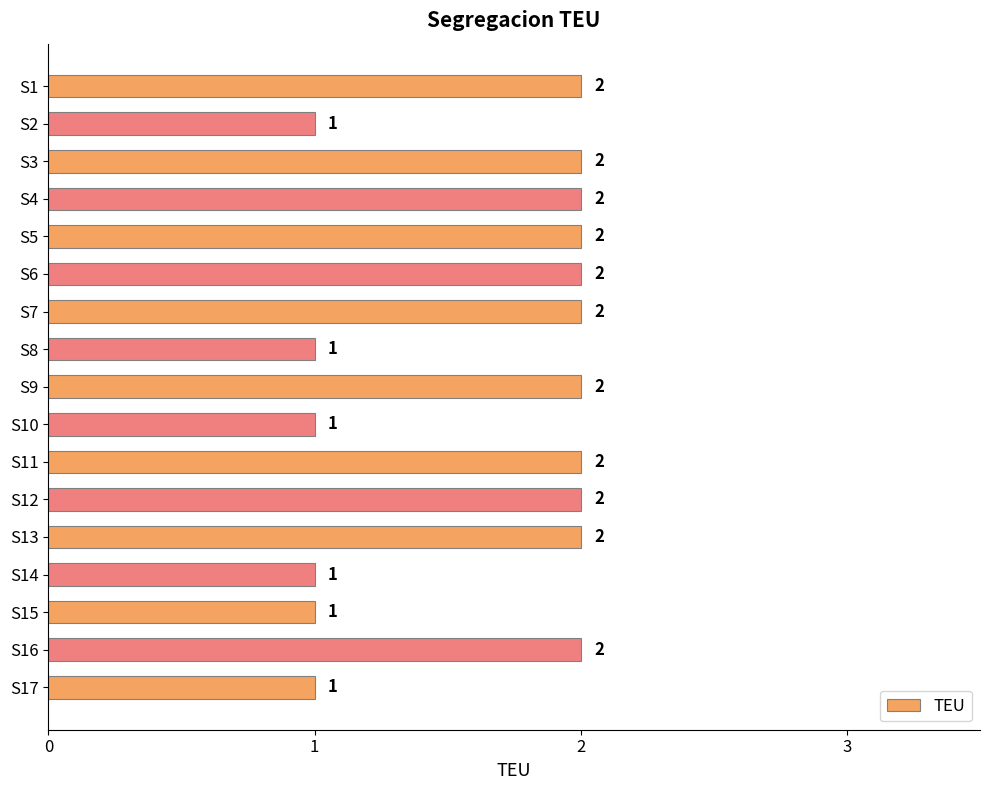

What is the greatest value displayed?

2